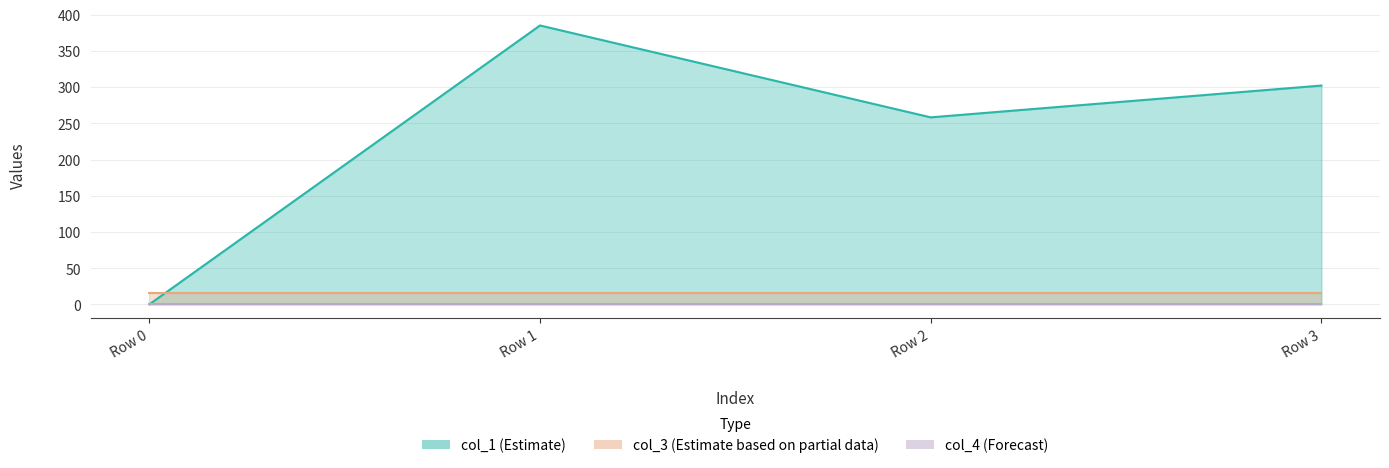

Between Row 1 and Row 0, which is larger?

Row 1